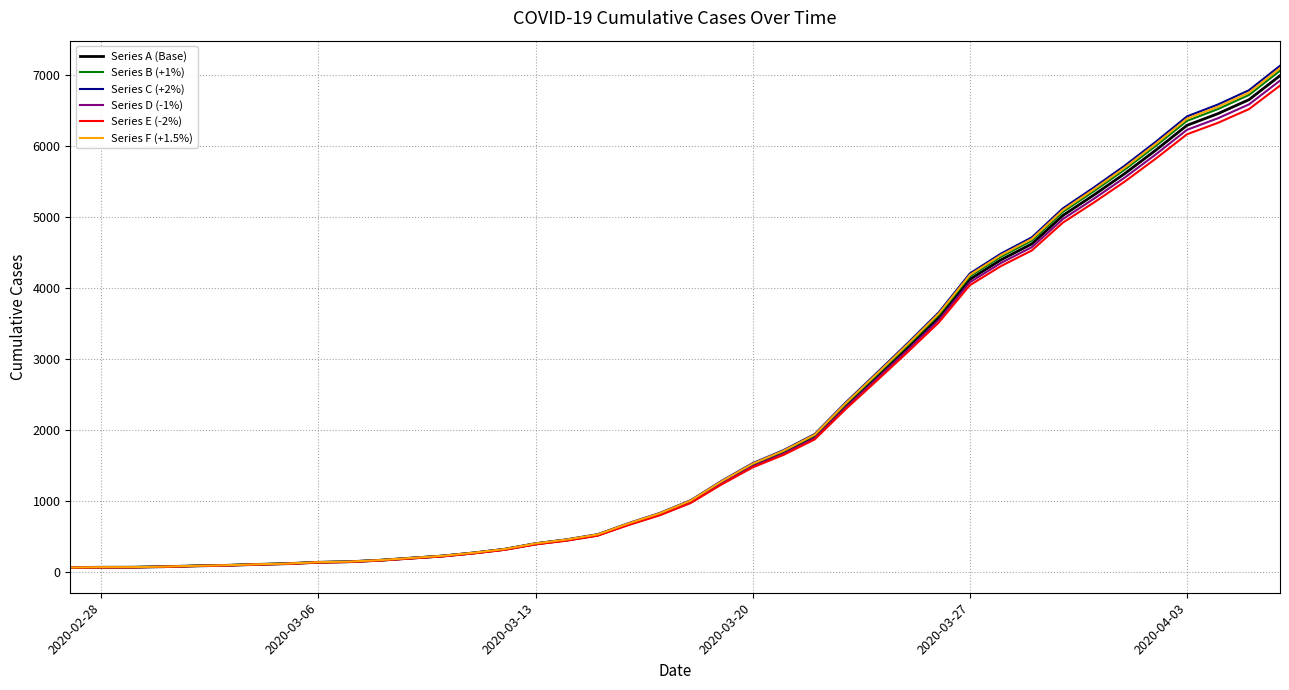

Which series has the widest spread of values?

Series C (+2%)